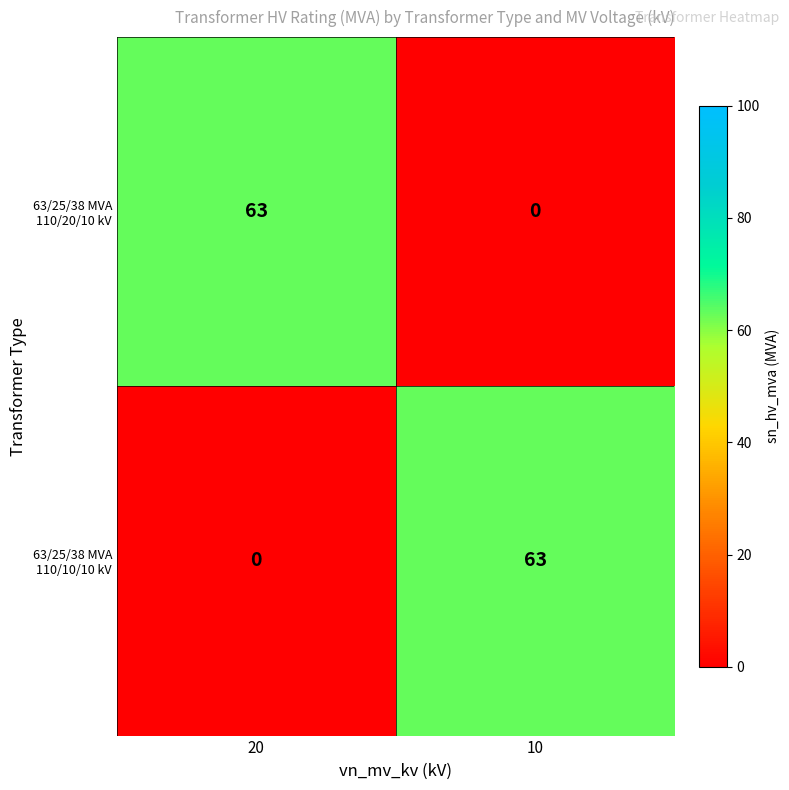

Where is 63/25/38 MVA 110/20/10 kV nearest to the value 31?

10